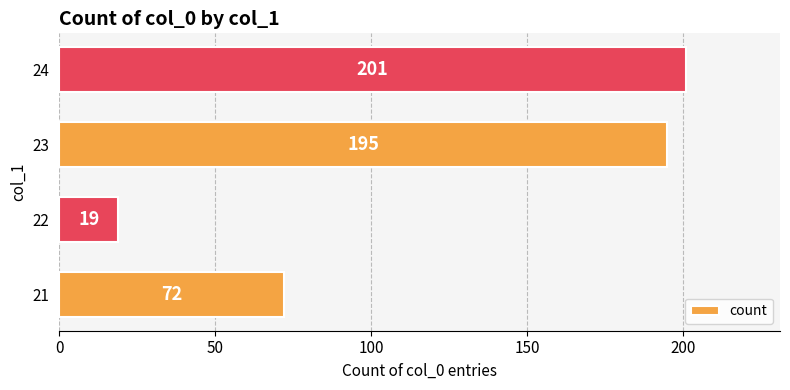

How many data points are less than 195?

2